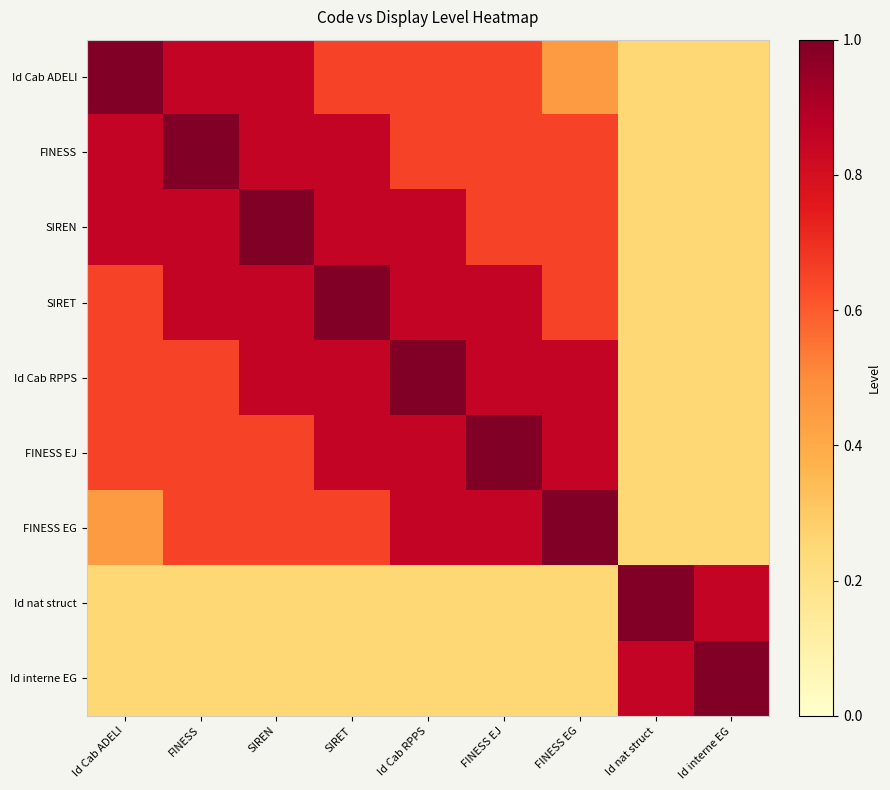

What is the smallest value displayed?

0.2